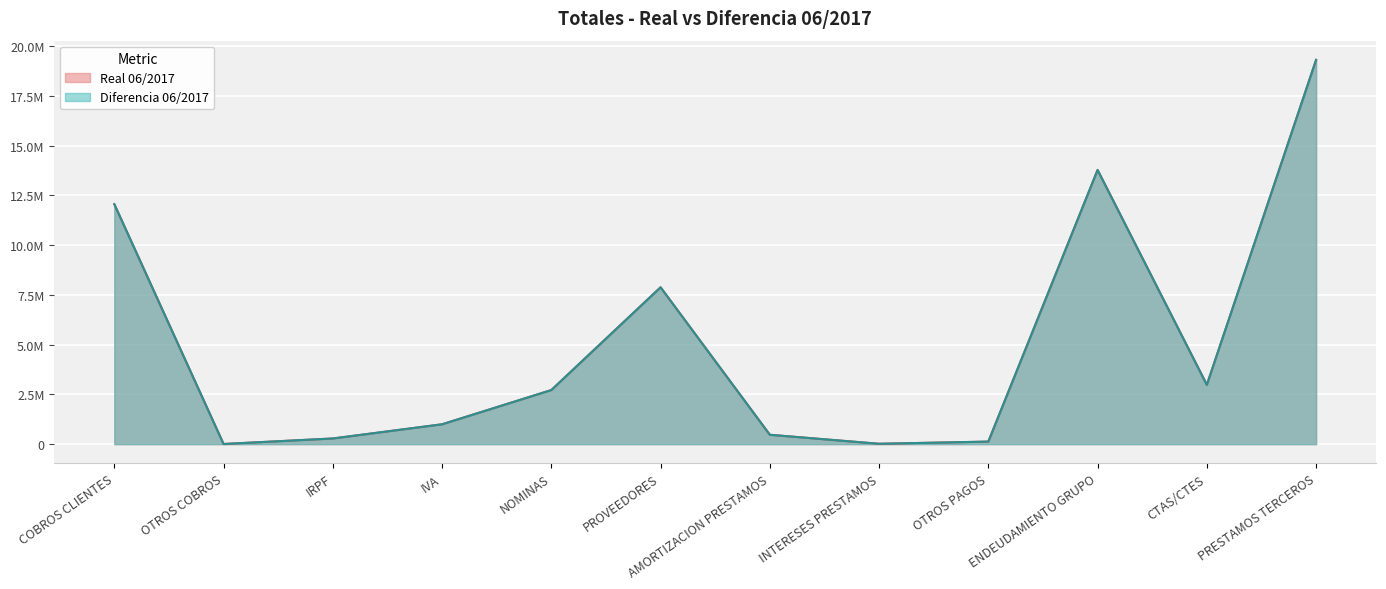

Reading left to right, extract all data points from this chart.

Real 06/2017: 12060268.3	6455.8	284065.5	997166.5	2717830.7	7882291.1	470072.3	17664.5	127390.5	13780616.6	2980688.1	19313226.9
Diferencia 06/2017: 12060268.3	6455.8	284065.5	997166.5	2717830.7	7882291.1	470072.3	17664.5	127390.5	13780616.6	2980688.1	19313226.9